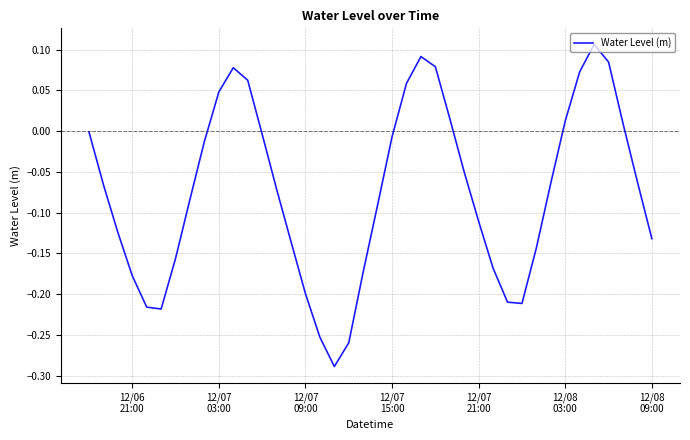

At which label does the data first exceed 0?

12/07 03:00